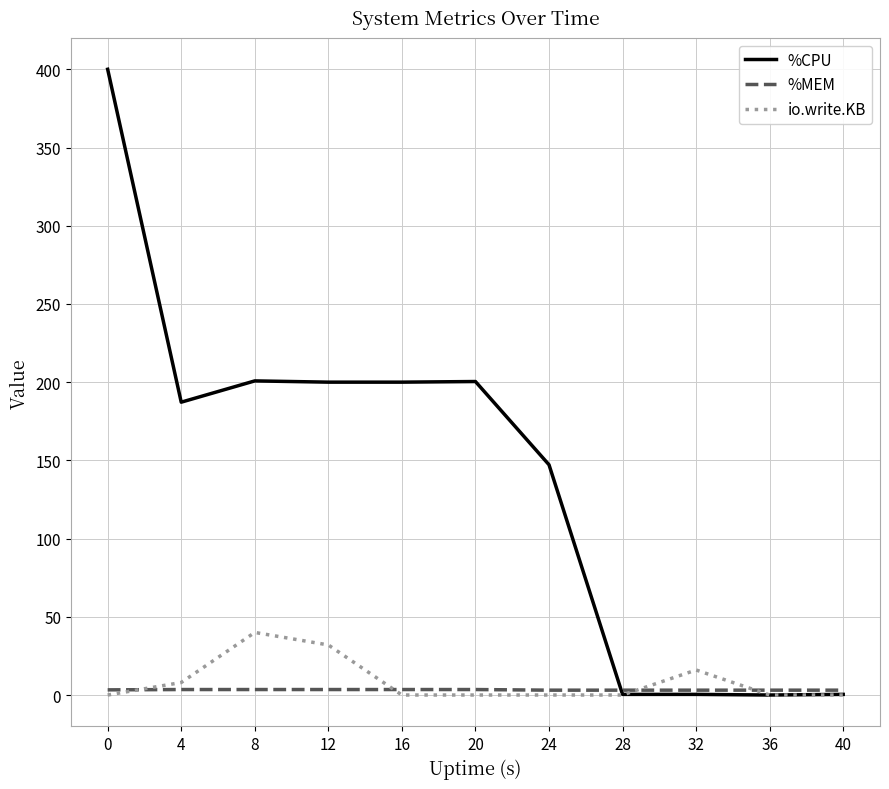

True or false: io.write.KB has more than 0 interior local peaks.

True